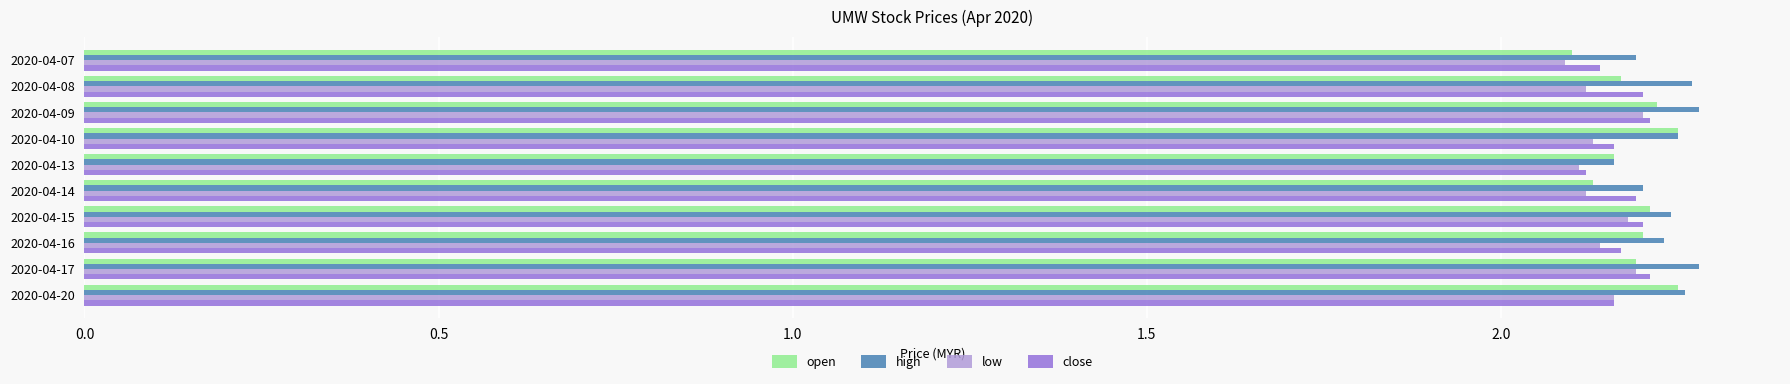

Is it true that high equals 2.2 at 2020-04-13?

True